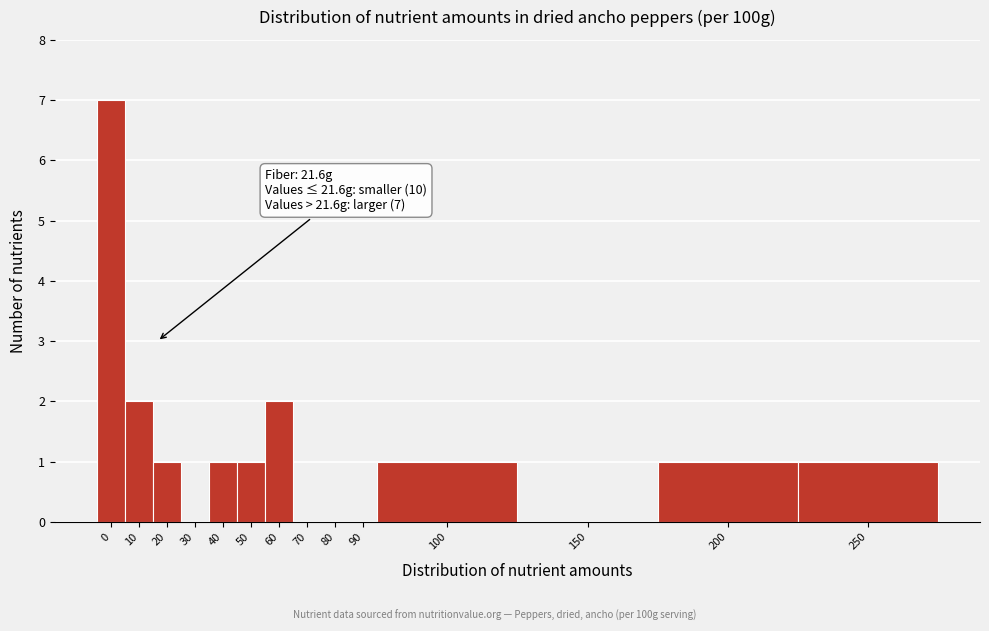

Reading left to right, extract all data points from this chart.

0=7	10=2	20=1	30=0	40=1	50=1	60=2	70=0	80=0	90=0	100=1	150=0	200=1	250=1